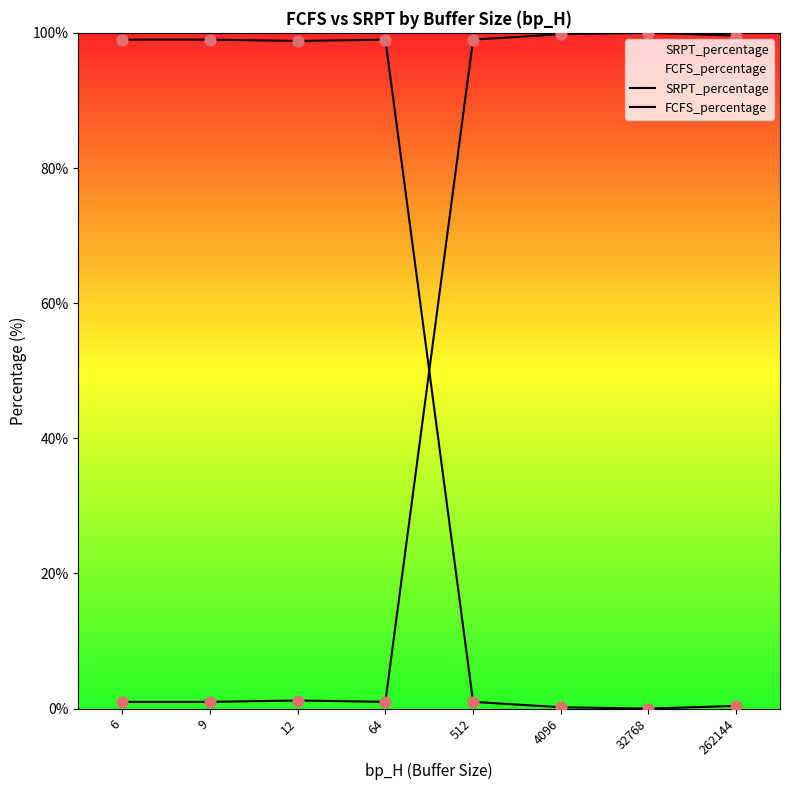

Which series has the widest spread of Y values?

SRPT_percentage